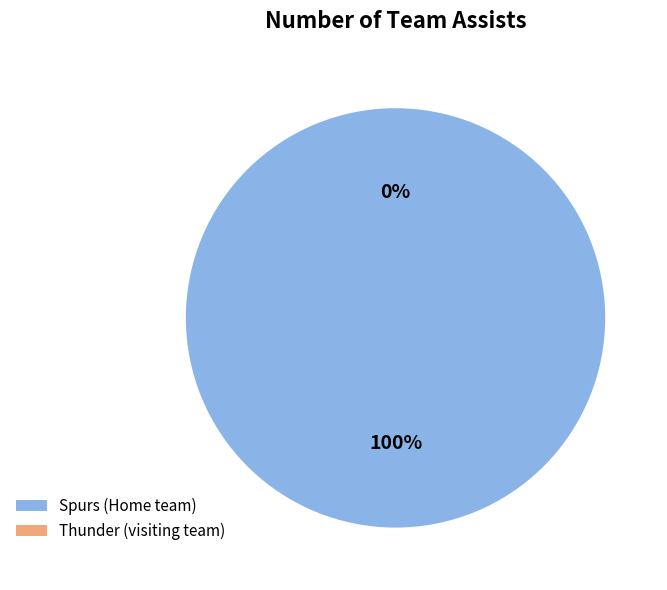

How many slices are in this pie chart?

2